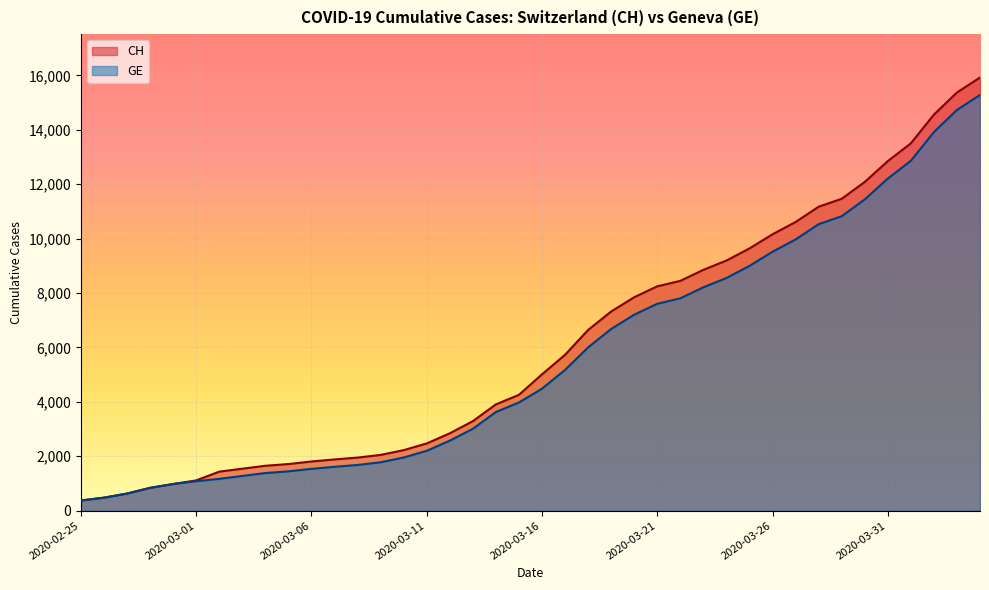

True or false: CH and GE cross at least once.

False